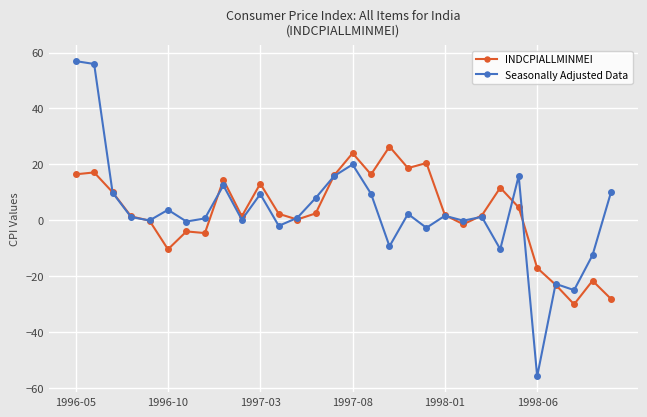

What is the maximum value shown in the chart?

56.9